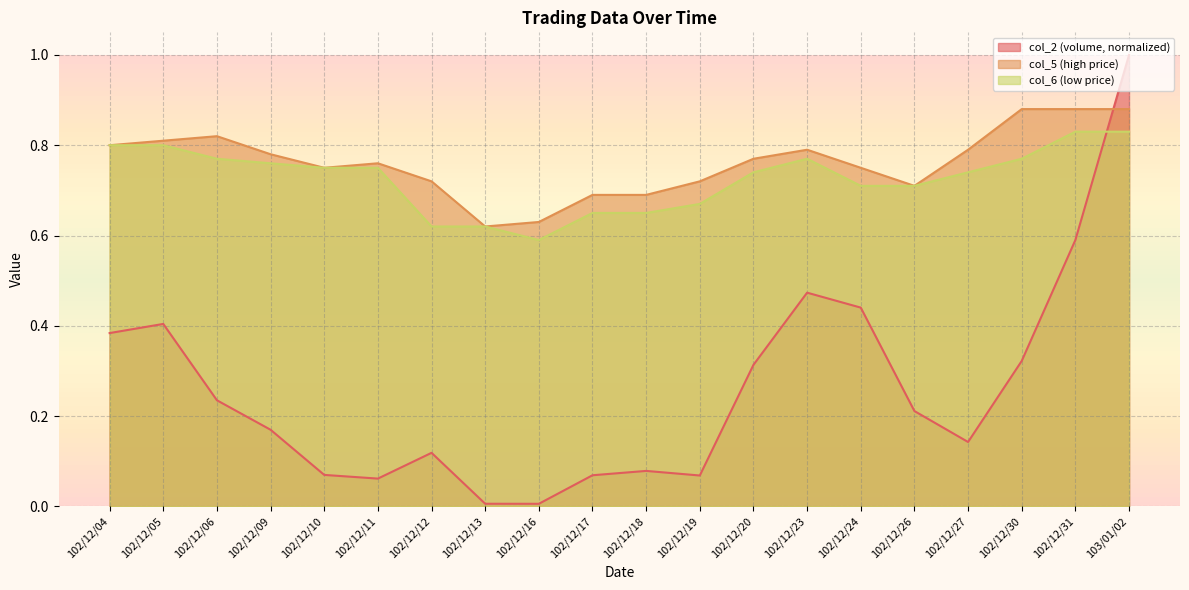

Reading left to right, what are all the values shown in this chart?

col_2: 102/12/04=0.4	102/12/05=0.4	102/12/06=0.2	102/12/09=0.2	102/12/10=0.1	102/12/11=0.1	102/12/12=0.1	102/12/13=0.0	102/12/16=0.0	102/12/17=0.1	102/12/18=0.1	102/12/19=0.1	102/12/20=0.3	102/12/23=0.5	102/12/24=0.4	102/12/26=0.2	102/12/27=0.1	102/12/30=0.3	102/12/31=0.6	103/01/02=1.0
col_5: 102/12/04=0.8	102/12/05=0.8	102/12/06=0.8	102/12/09=0.8	102/12/10=0.8	102/12/11=0.8	102/12/12=0.7	102/12/13=0.6	102/12/16=0.6	102/12/17=0.7	102/12/18=0.7	102/12/19=0.7	102/12/20=0.8	102/12/23=0.8	102/12/24=0.8	102/12/26=0.7	102/12/27=0.8	102/12/30=0.9	102/12/31=0.9	103/01/02=0.9
col_6: 102/12/04=0.8	102/12/05=0.8	102/12/06=0.8	102/12/09=0.8	102/12/10=0.8	102/12/11=0.8	102/12/12=0.6	102/12/13=0.6	102/12/16=0.6	102/12/17=0.7	102/12/18=0.7	102/12/19=0.7	102/12/20=0.7	102/12/23=0.8	102/12/24=0.7	102/12/26=0.7	102/12/27=0.7	102/12/30=0.8	102/12/31=0.8	103/01/02=0.8